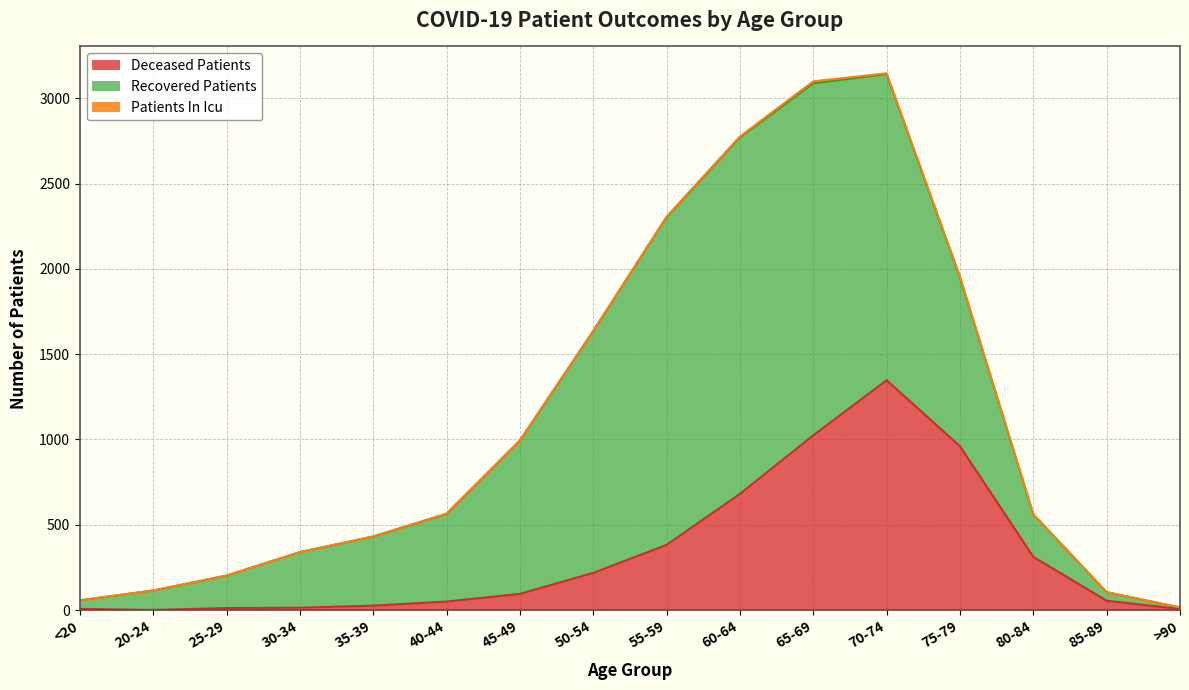

What value does the recovered_patients series have at 60-64, to the nearest 10?

2090